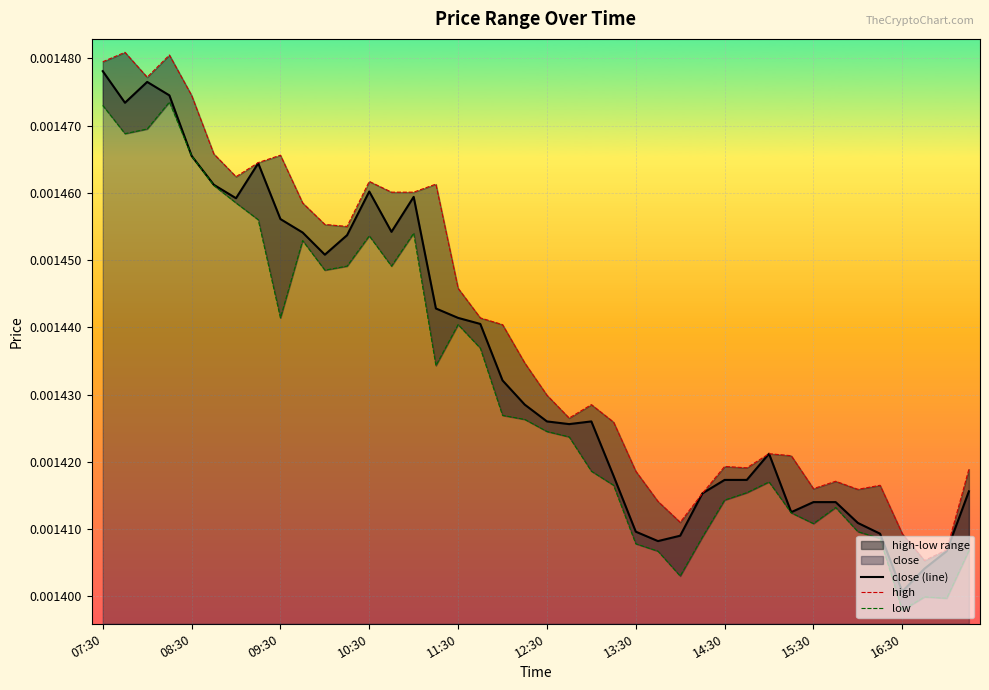

The value of low at 08:30 is 0.0. True or false?

False